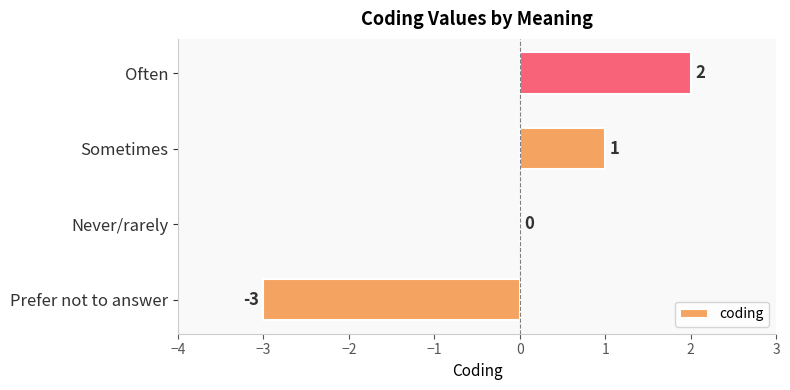

At which category does the chart reach its peak across all series?

Often